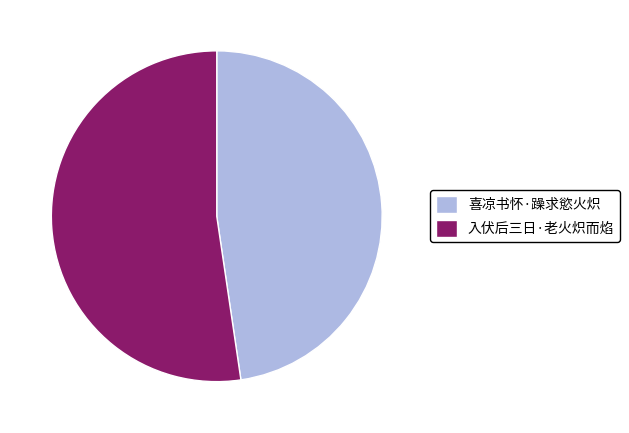

Between 喜凉书怀·躁求慾火炽 and 入伏后三日·老火炽而焰, which is larger?

入伏后三日·老火炽而焰